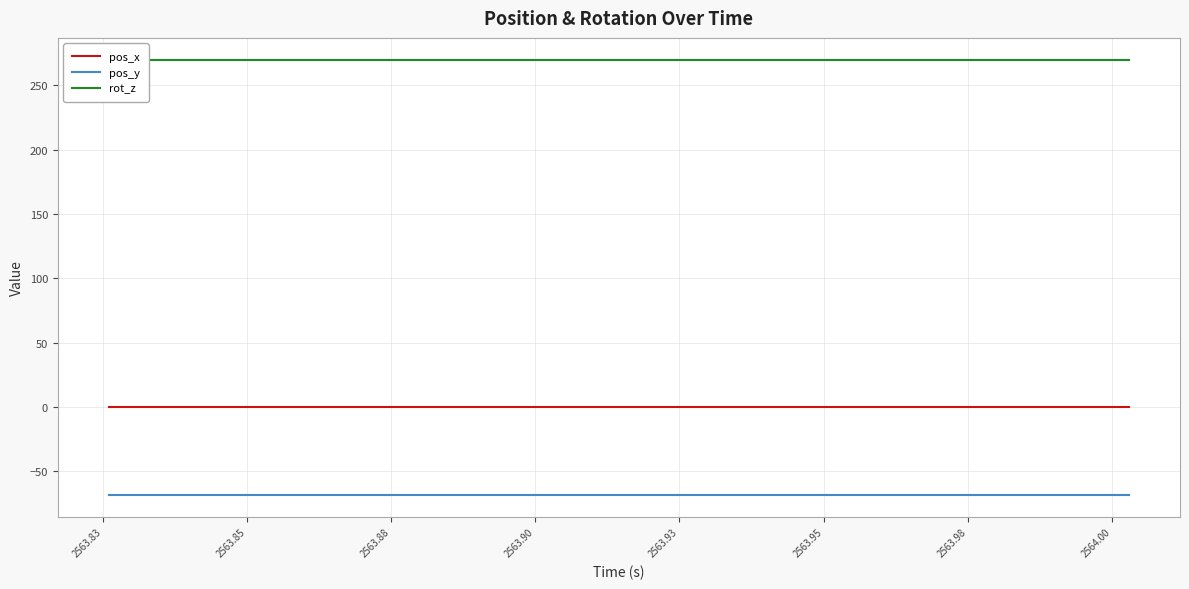

Rank the series by their maximum value, from lowest to highest.

pos_y, pos_x, rot_z